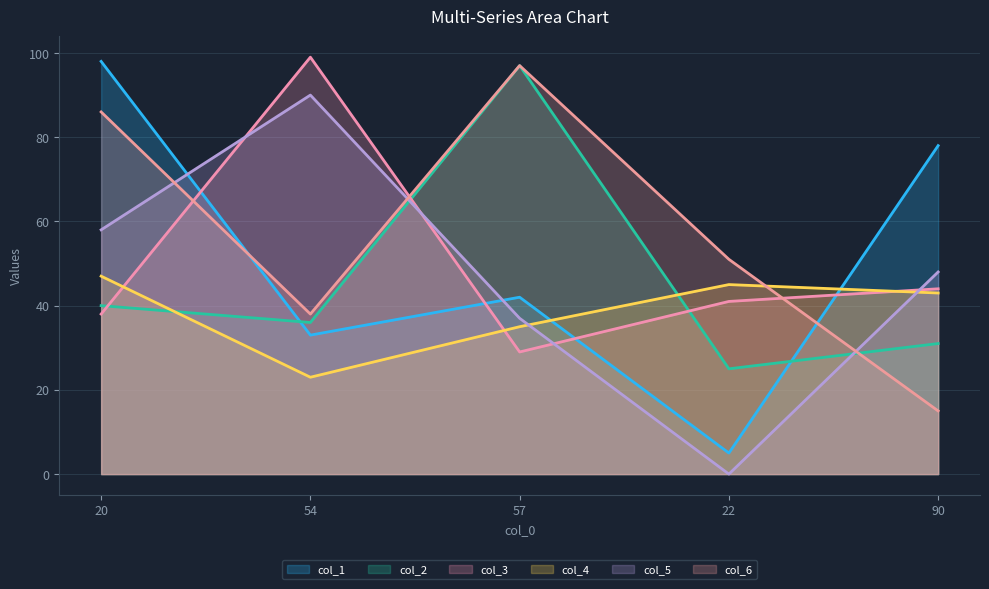

Reading right to left, transcribe all the data shown in this chart.

col_1: 78	5	42	33	98
col_2: 31	25	97	36	40
col_3: 44	41	29	99	38
col_4: 43	45	35	23	47
col_5: 48	0	37	90	58
col_6: 15	51	97	38	86